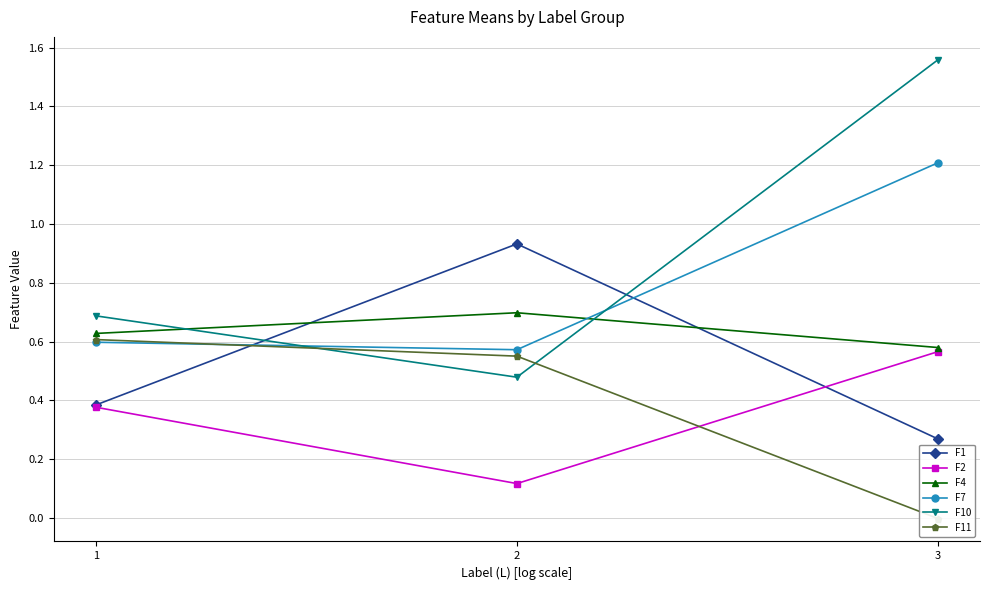

How many series are shown in this chart?

6